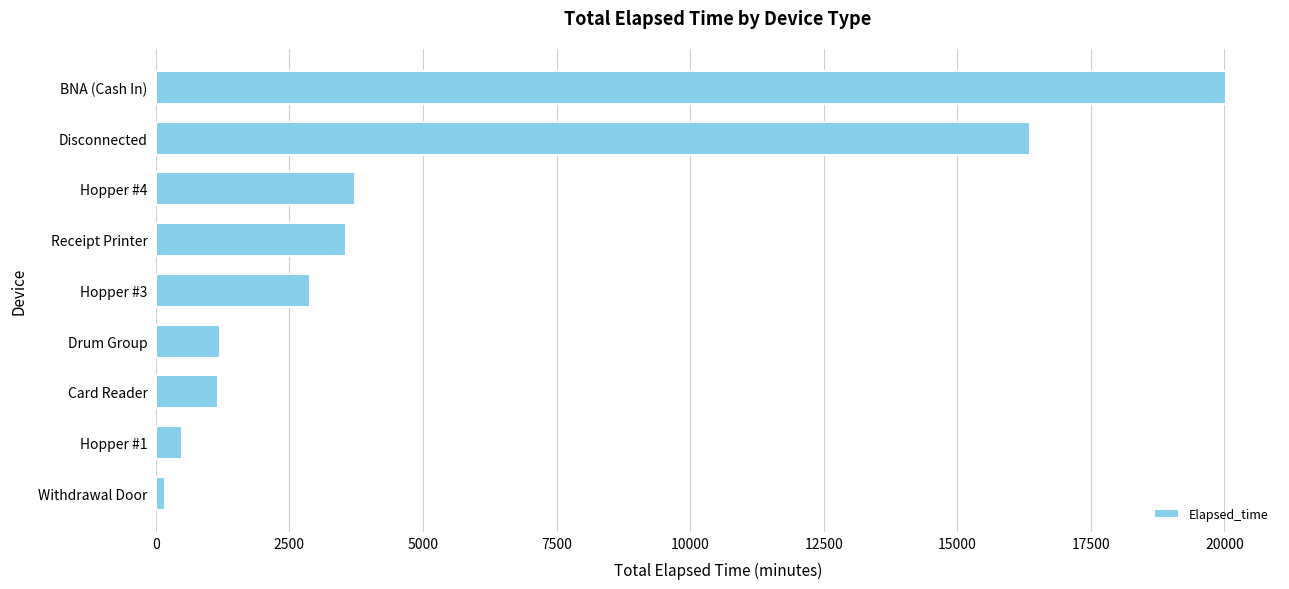

Are the bars horizontal?

Yes